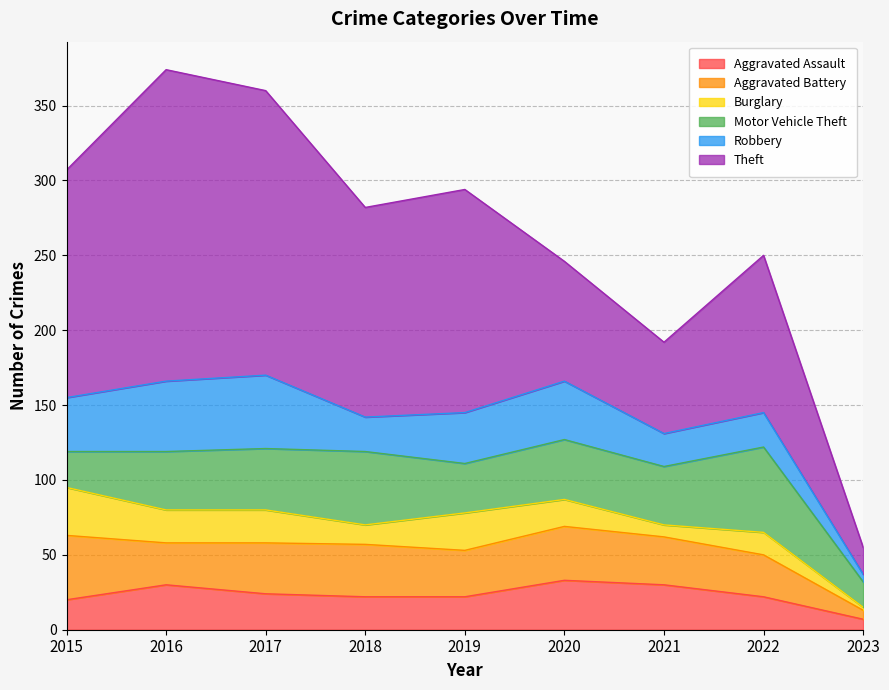

What is the difference between the Motor Vehicle Theft values at 2023 and 2021?

22